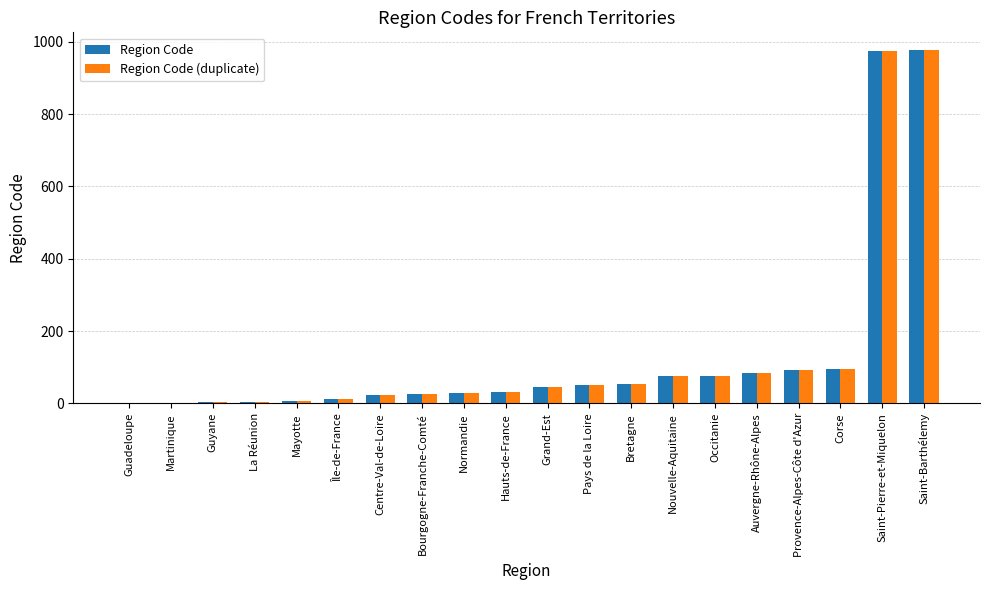

The value of Region Code (duplicate) at Saint-Pierre-et-Miquelon is 975. True or false?

True